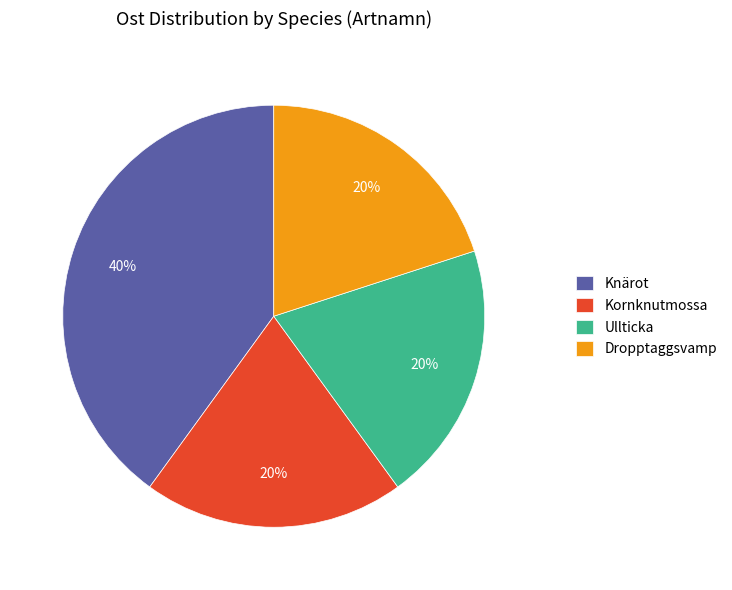

Which slice is the largest?

Knärot